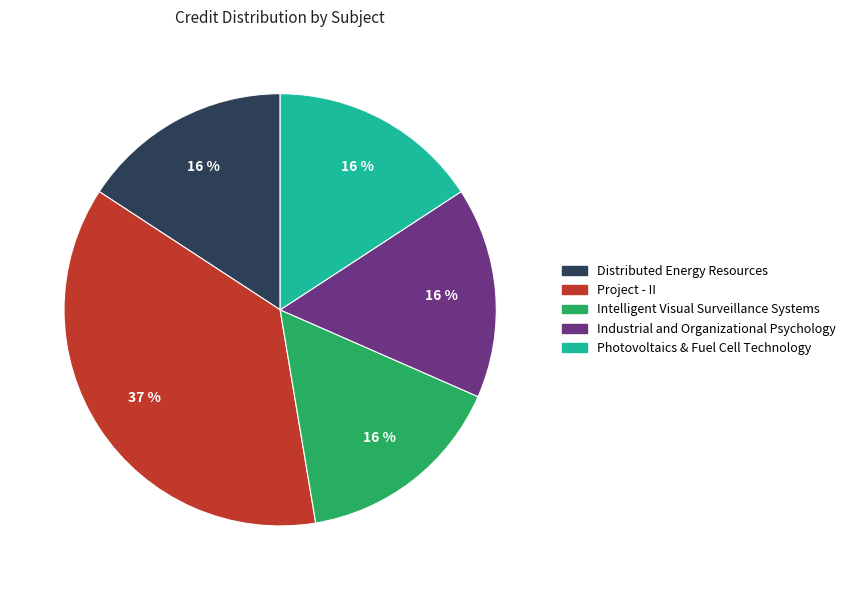

Is it true that Project - II is 47% of the pie?

False